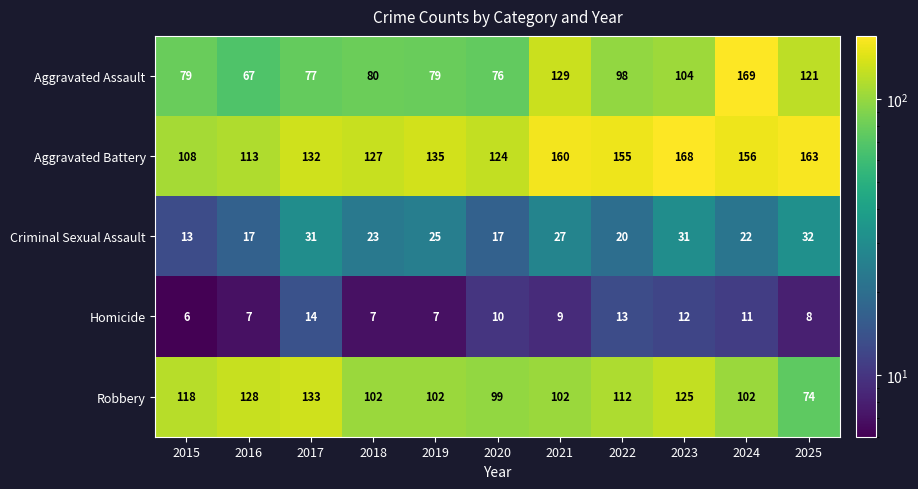

Rank the series at 2018 from lowest to highest value.

Homicide, Criminal Sexual Assault, Aggravated Assault, Robbery, Aggravated Battery